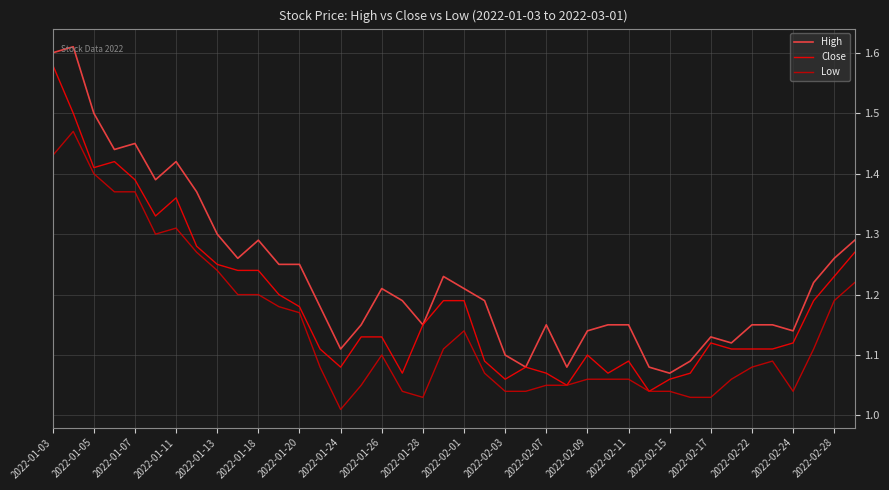

Count the number of data series in this chart.

3